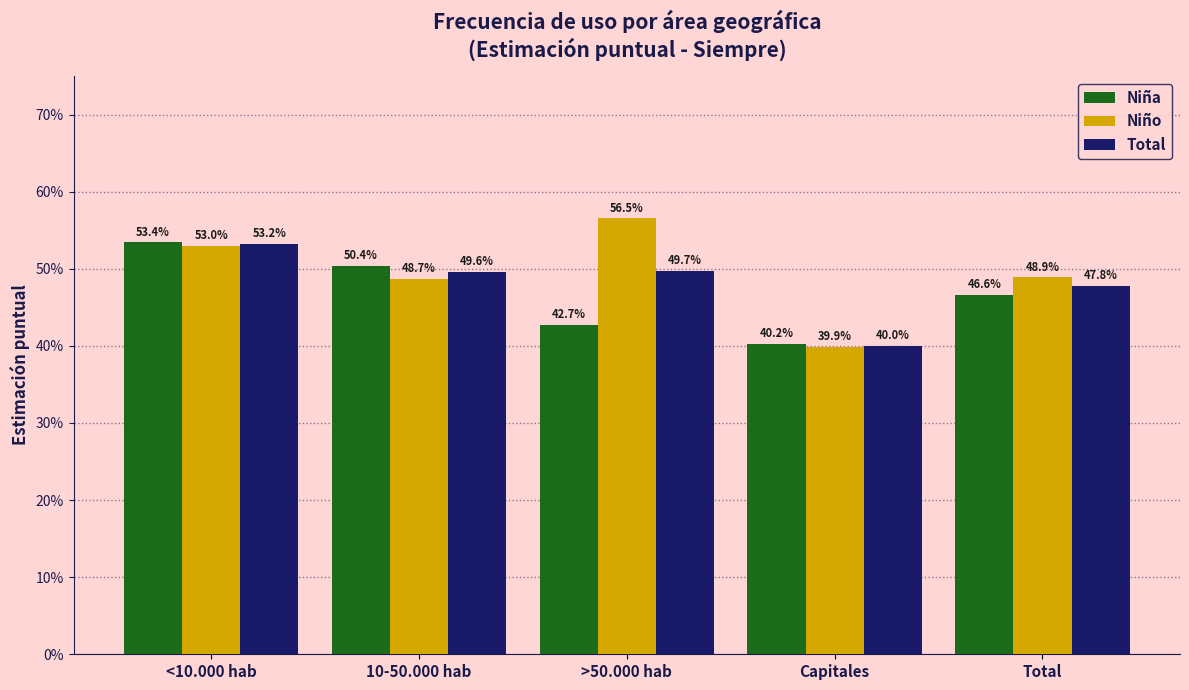

List the labels in order of Niña value, largest first.

<10.000 hab, 10-50.000 hab, Total, >50.000 hab, Capitales